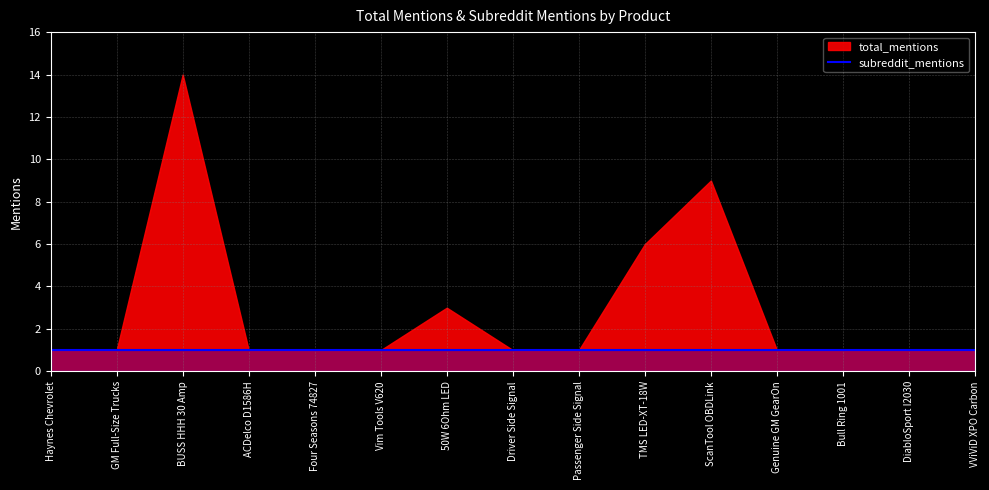

List the labels in order of total_mentions value, largest first.

BUSS HHH 30 Amp, ScanTool OBDLink, TMS LED-XT-18W, 50W 6Ohm LED, Haynes Chevrolet, GM Full-Size Trucks, ACDelco D1586H, Four Seasons 74827, Vim Tools V620, Driver Side Signal, Passenger Side Signal, Genuine GM GearOn, Bull Ring 1001, DiabloSport I2030, VViViD XPO Carbon